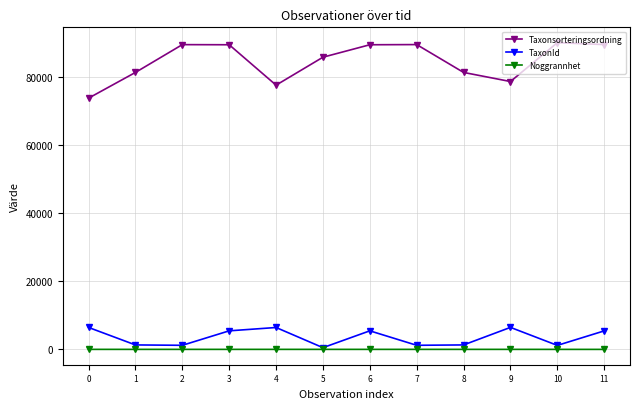

Rank the series at 1 from lowest to highest value.

Noggrannhet, TaxonId, Taxonsorteringsordning